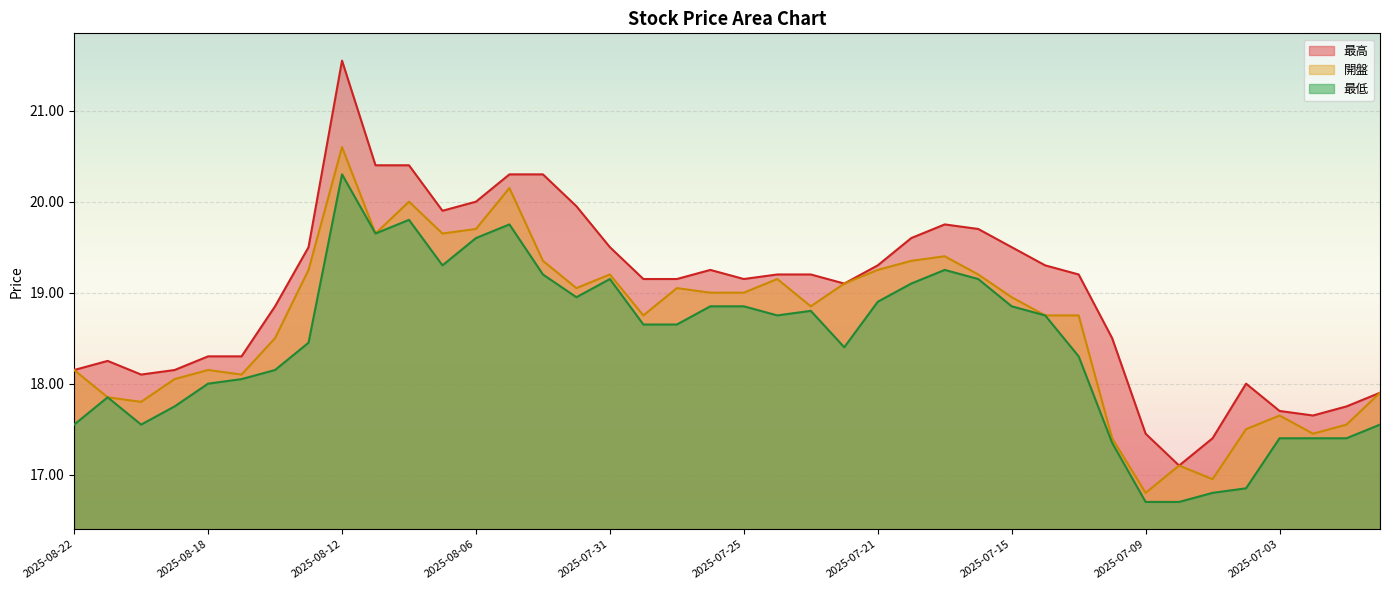

What are all the series names shown in the legend?

最高, 開盤, 最低